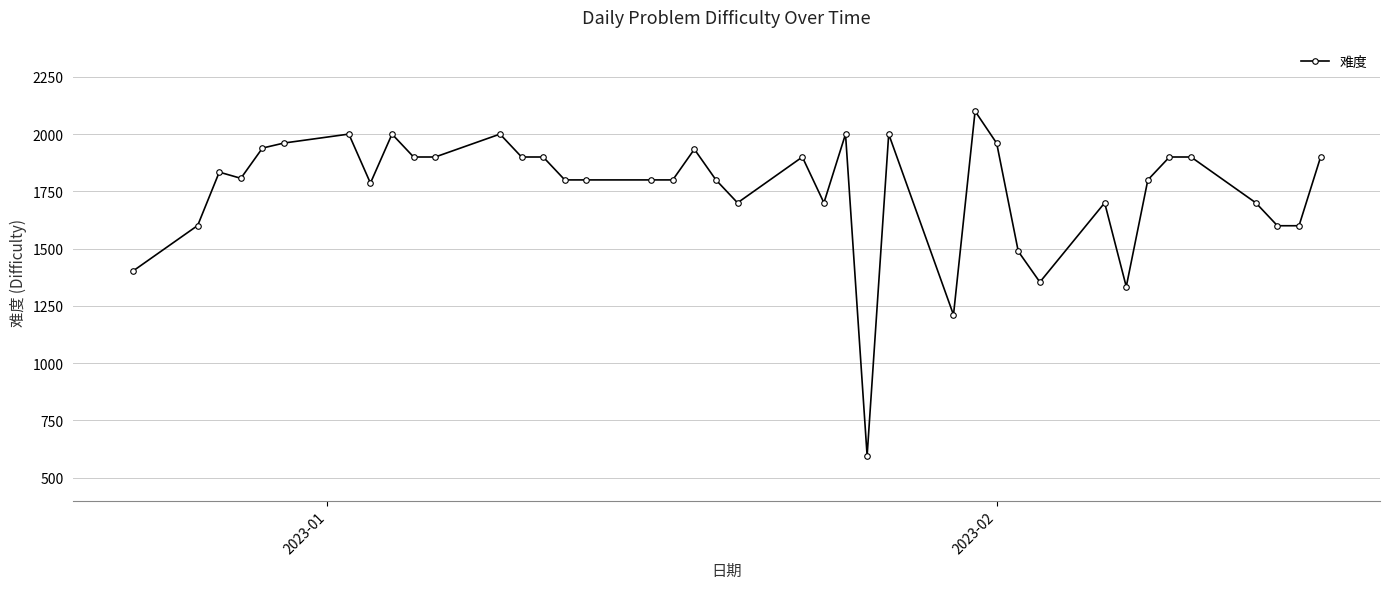

What is the difference between the maximum and minimum values?

1504